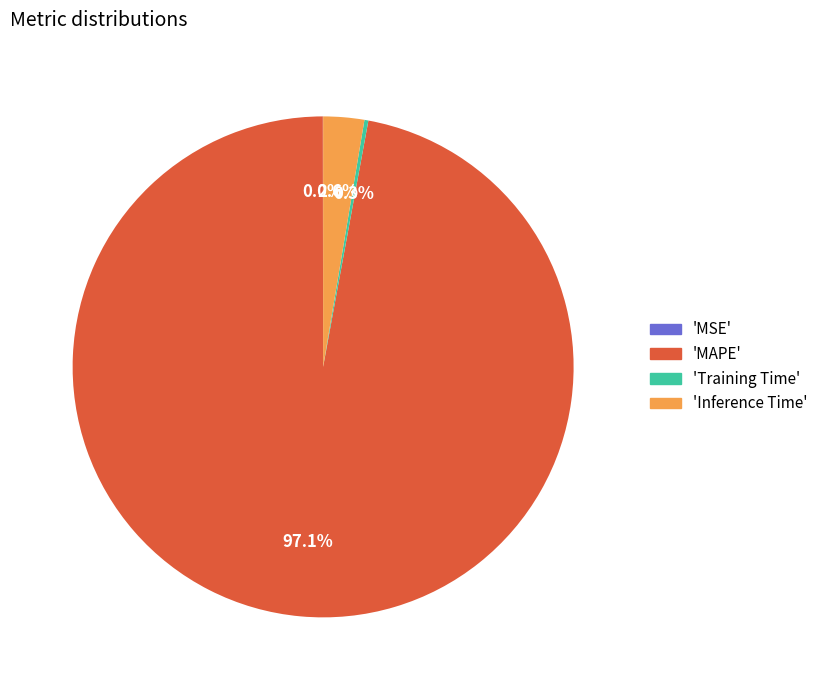

Does any single category account for the majority?

Yes